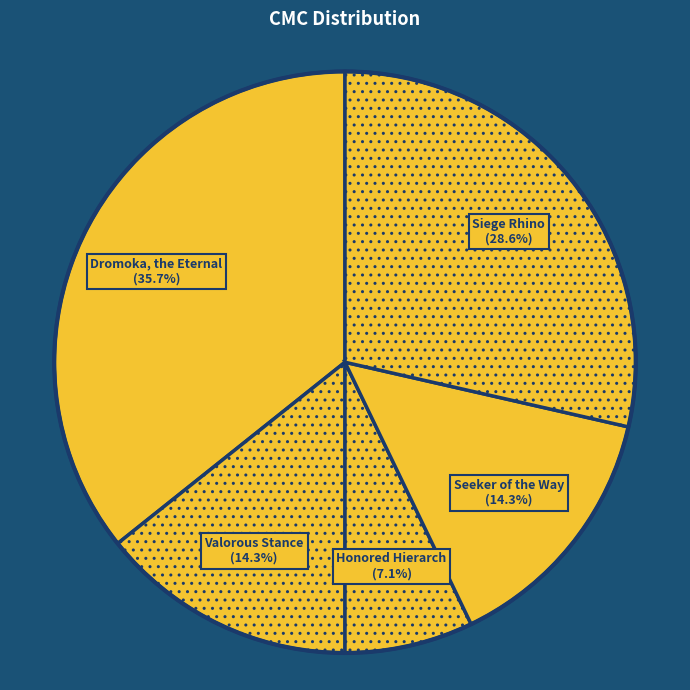

How much of the chart is everything except Seeker of the Way?

85.7%